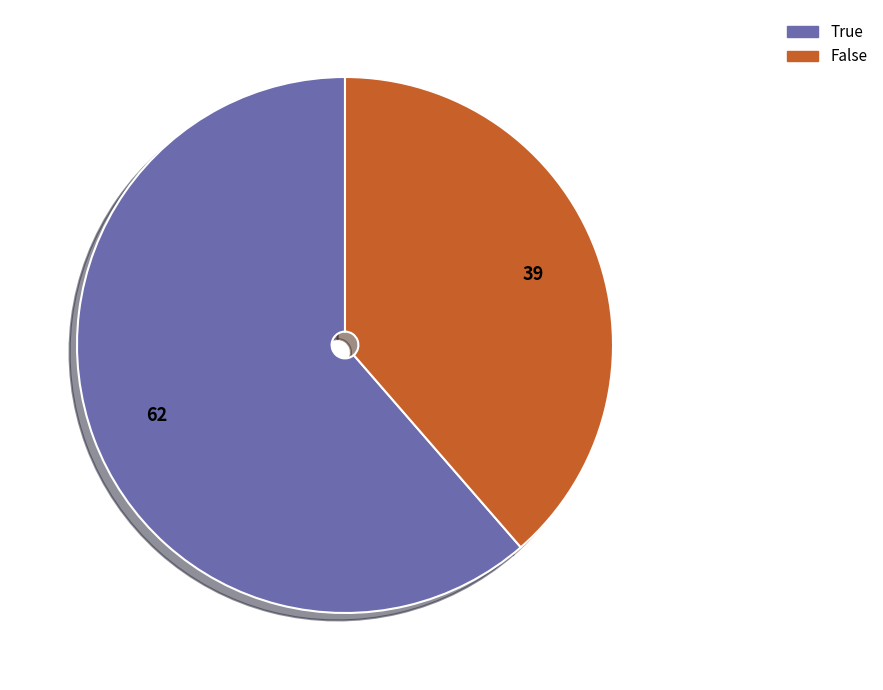

Which slice is the smallest?

False